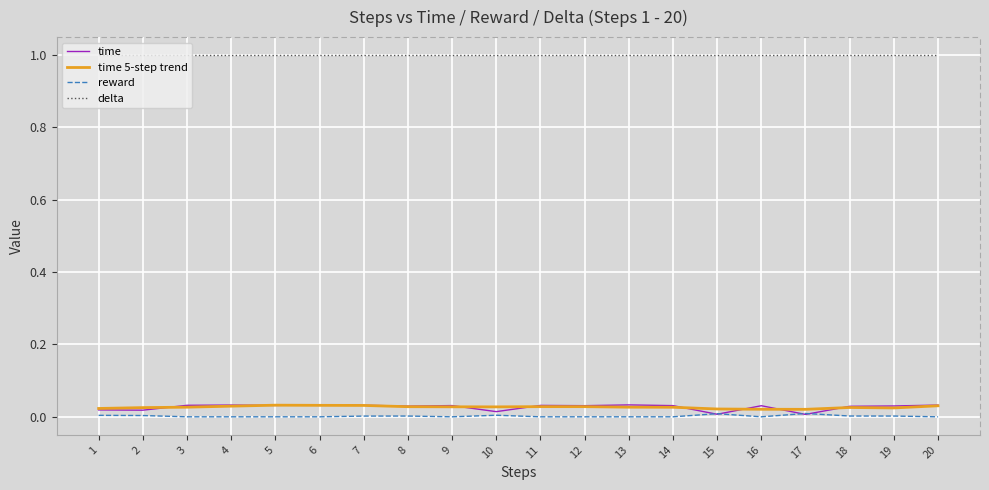

The reward series shows 0.0 at 19. True or false?

True